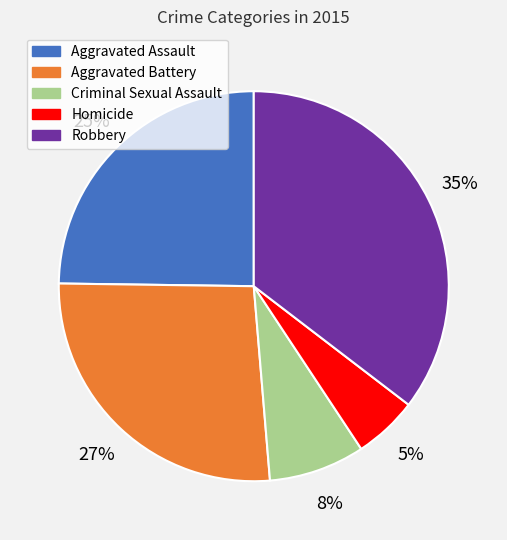

Between Homicide and Aggravated Battery, which is larger?

Aggravated Battery